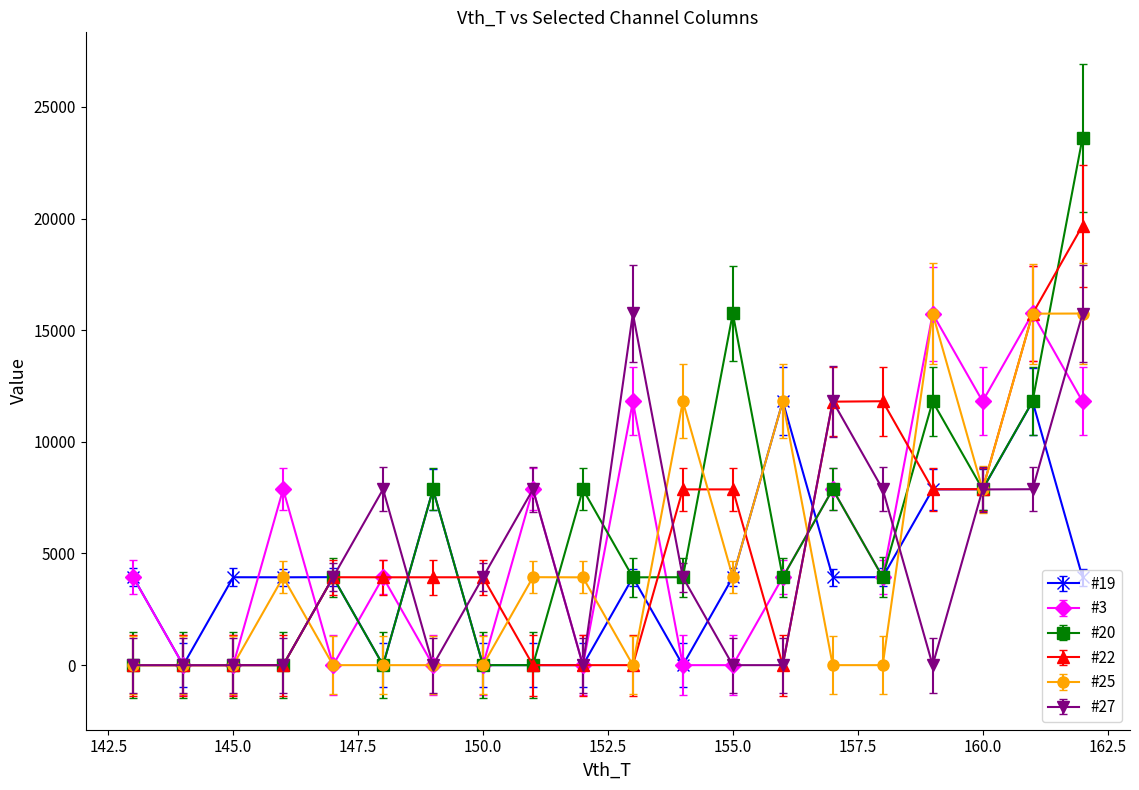

Which series has the widest spread of values?

#20